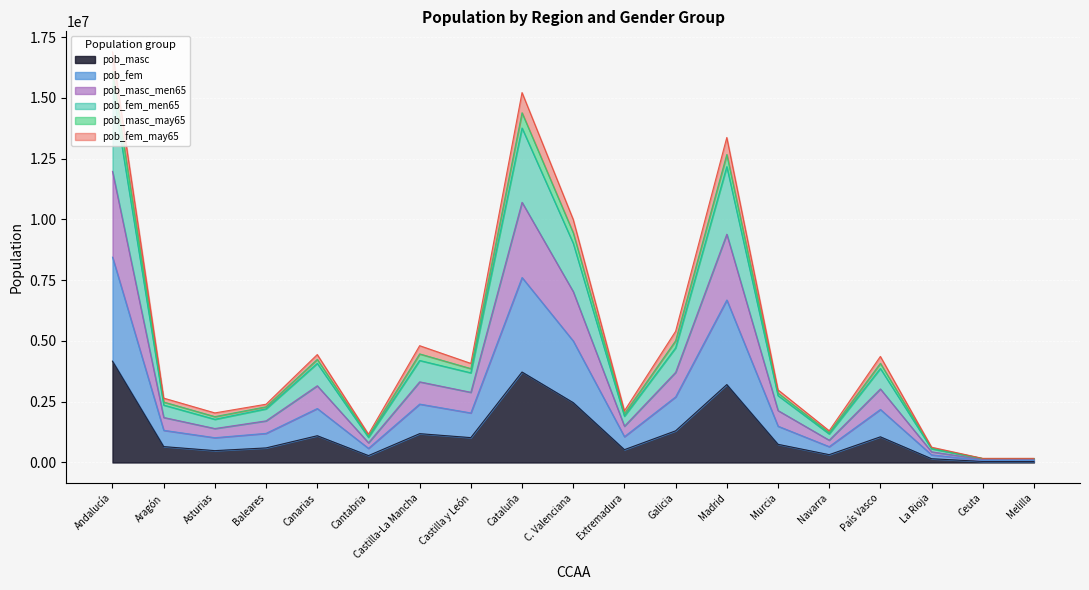

Is it true that pob_masc equals 5215198 at Cataluña?

False